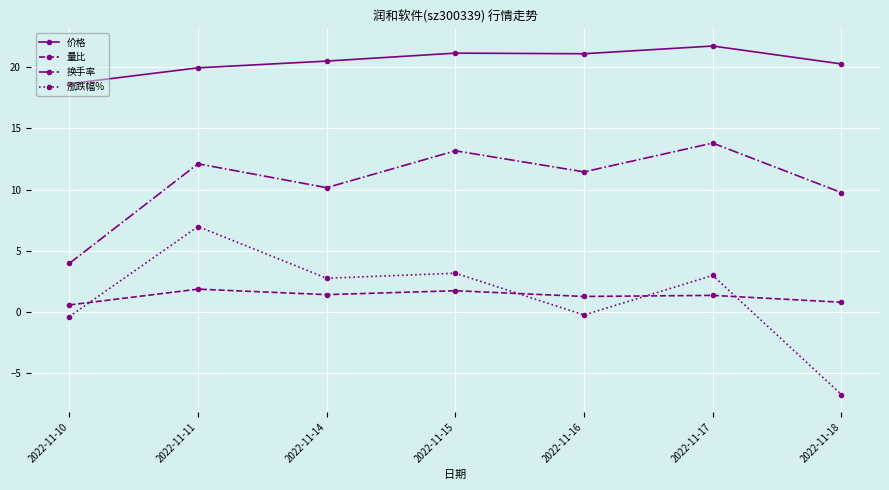

At which label is 换手率 closest to 8?

2022-11-18